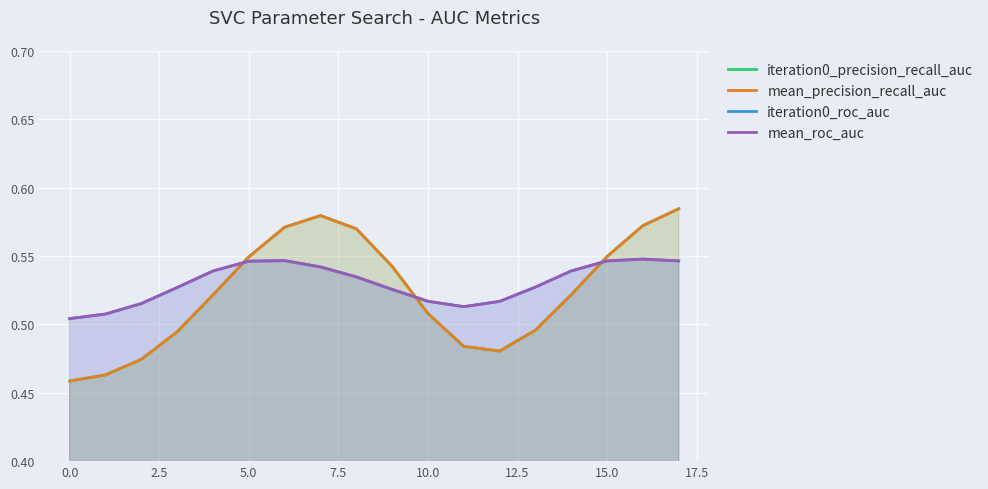

At how many categories does at least one series exceed 0?

18